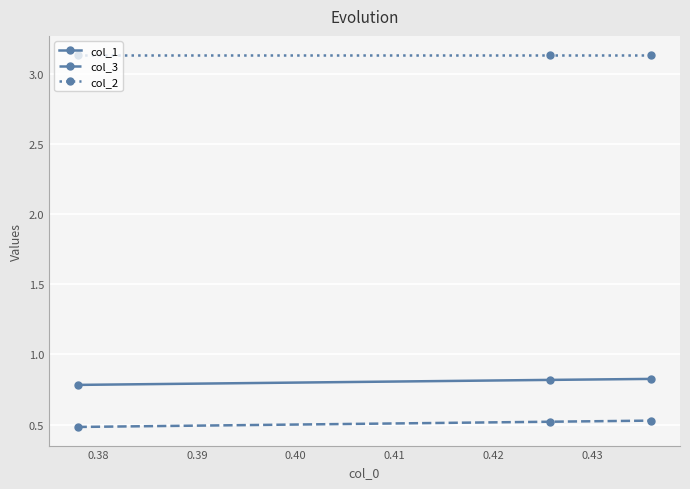

How many col_1 values are between 0 and 1?

3